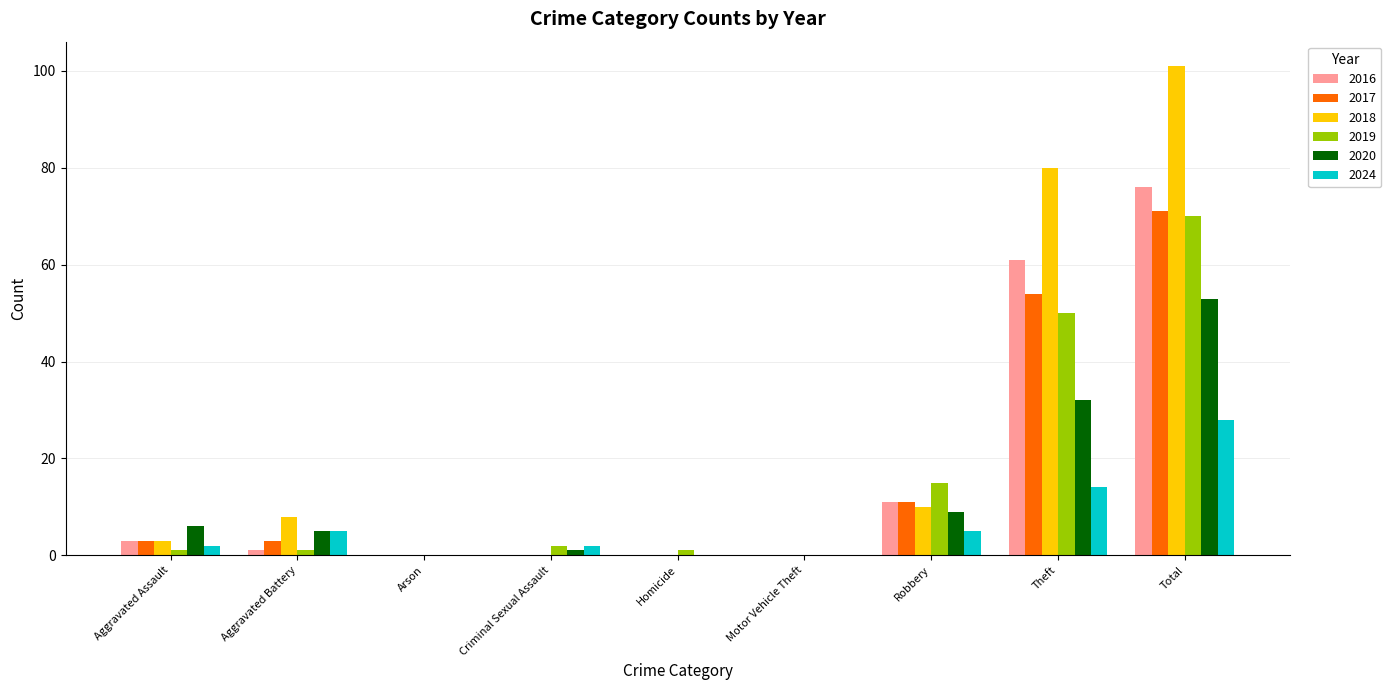

Reading left to right, extract all data points from this chart.

2016: Aggravated Assault=3	Aggravated Battery=1	Arson=0	Criminal Sexual Assault=0	Homicide=0	Motor Vehicle Theft=0	Robbery=11	Theft=61	Total=76
2017: Aggravated Assault=3	Aggravated Battery=3	Arson=0	Criminal Sexual Assault=0	Homicide=0	Motor Vehicle Theft=0	Robbery=11	Theft=54	Total=71
2018: Aggravated Assault=3	Aggravated Battery=8	Arson=0	Criminal Sexual Assault=0	Homicide=0	Motor Vehicle Theft=0	Robbery=10	Theft=80	Total=101
2019: Aggravated Assault=1	Aggravated Battery=1	Arson=0	Criminal Sexual Assault=2	Homicide=1	Motor Vehicle Theft=0	Robbery=15	Theft=50	Total=70
2020: Aggravated Assault=6	Aggravated Battery=5	Arson=0	Criminal Sexual Assault=1	Homicide=0	Motor Vehicle Theft=0	Robbery=9	Theft=32	Total=53
2024: Aggravated Assault=2	Aggravated Battery=5	Arson=0	Criminal Sexual Assault=2	Homicide=0	Motor Vehicle Theft=0	Robbery=5	Theft=14	Total=28